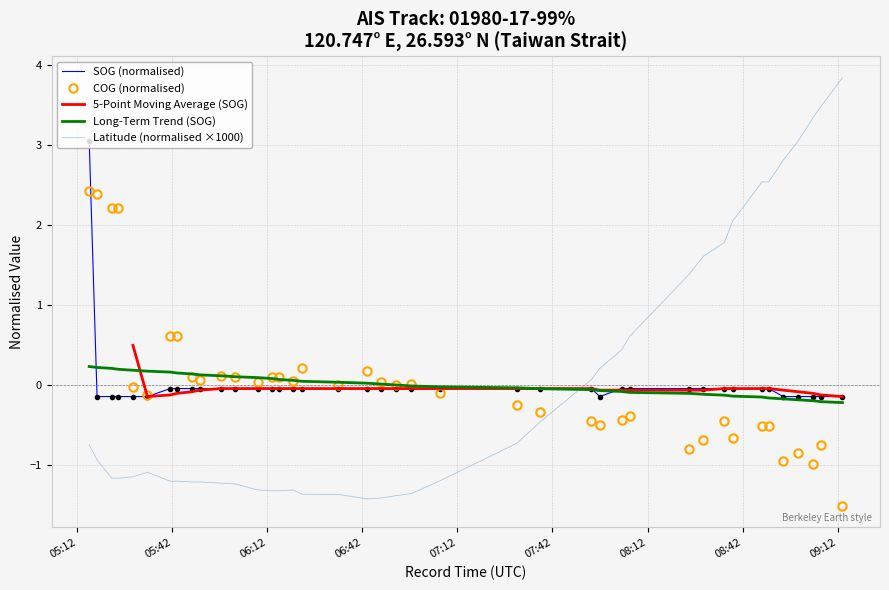

How many positive values does the COG (normalised) series have?

18